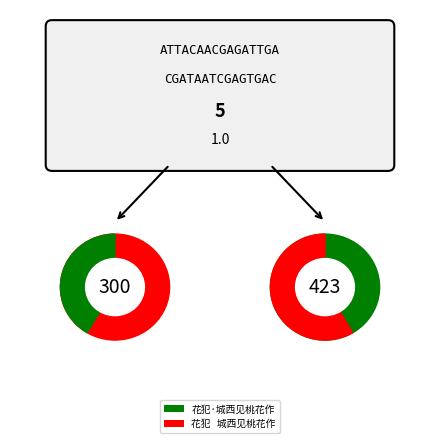

Combined, do 花犯·城西见桃花作 and 花犯   城西见桃花作 account for over 50%?

Yes